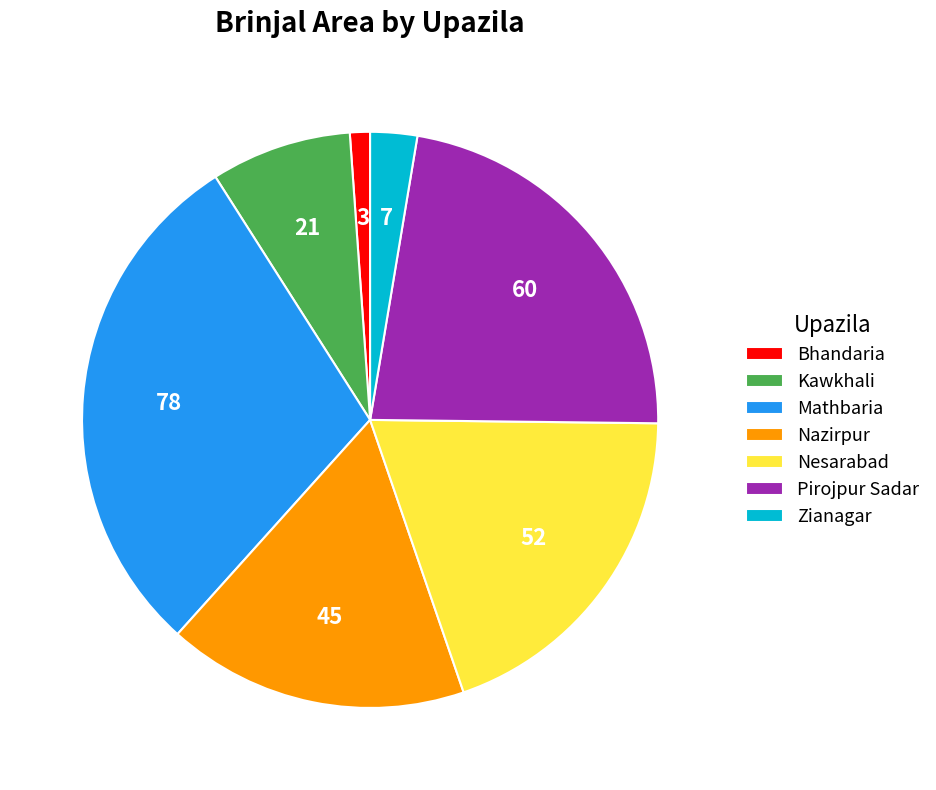

Is the sum of Bhandaria and Mathbaria greater than half?

No